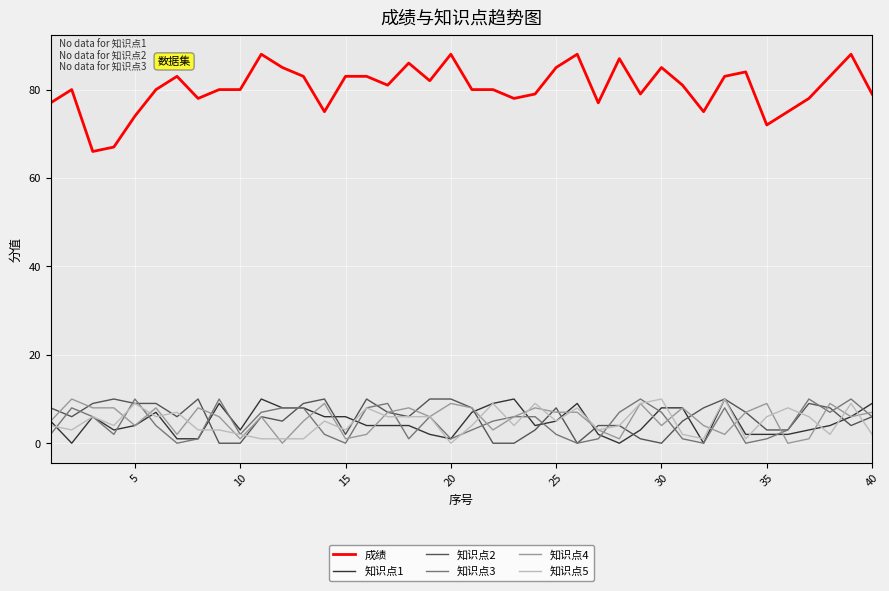

Which series has the largest range (max minus min)?

成绩